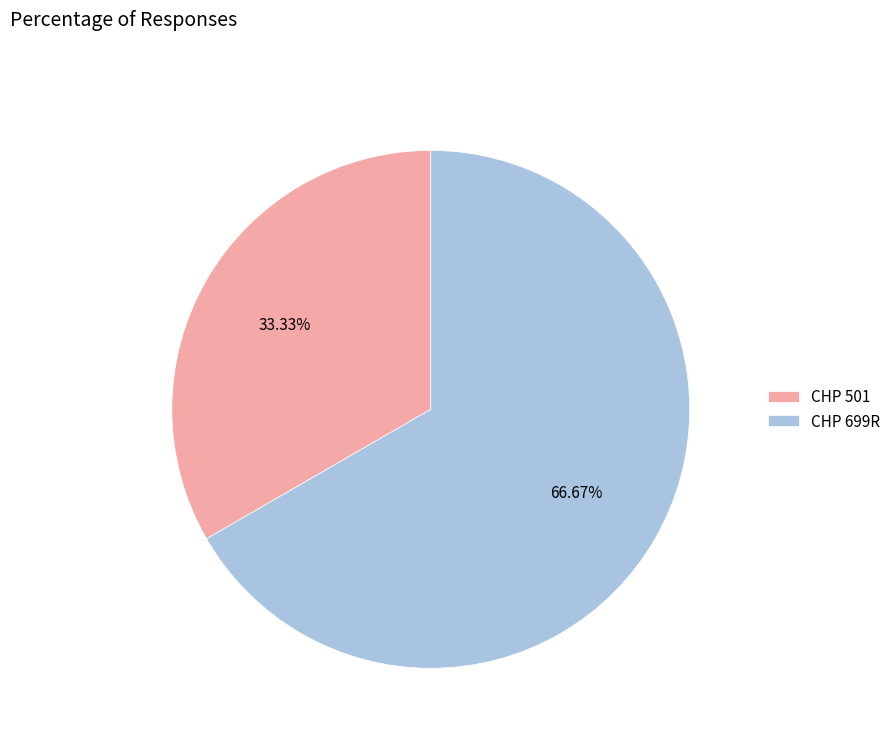

Which category has the smallest portion of the pie?

CHP 501